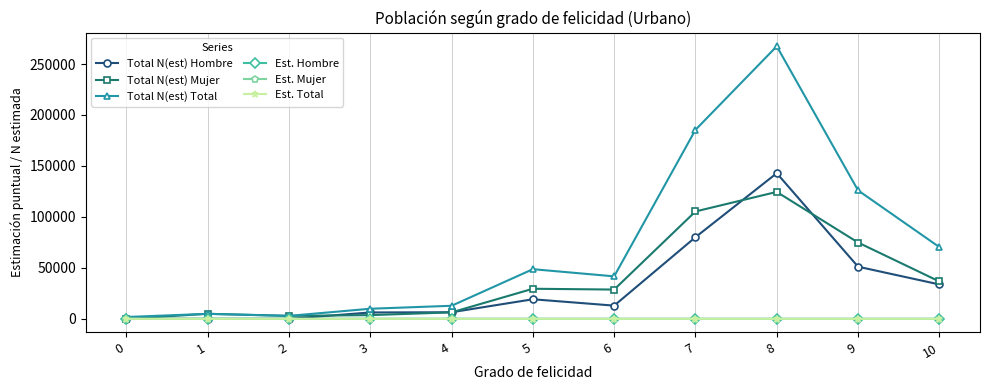

The Total N(est) Mujer series shows 3647.0 at 3. True or false?

True